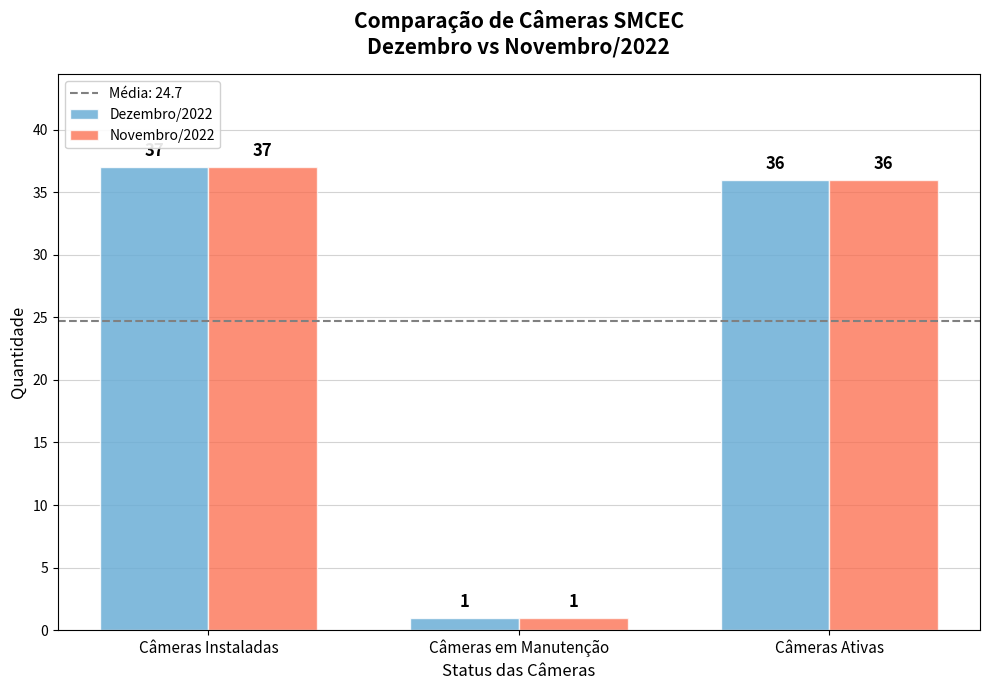

Are the bars horizontal?

No